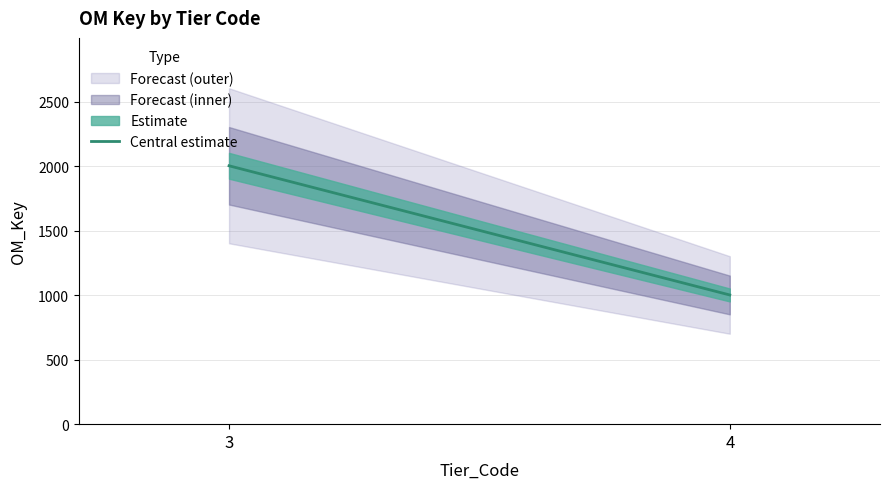

The chart shows a value of 1002 at 4. True or false?

True